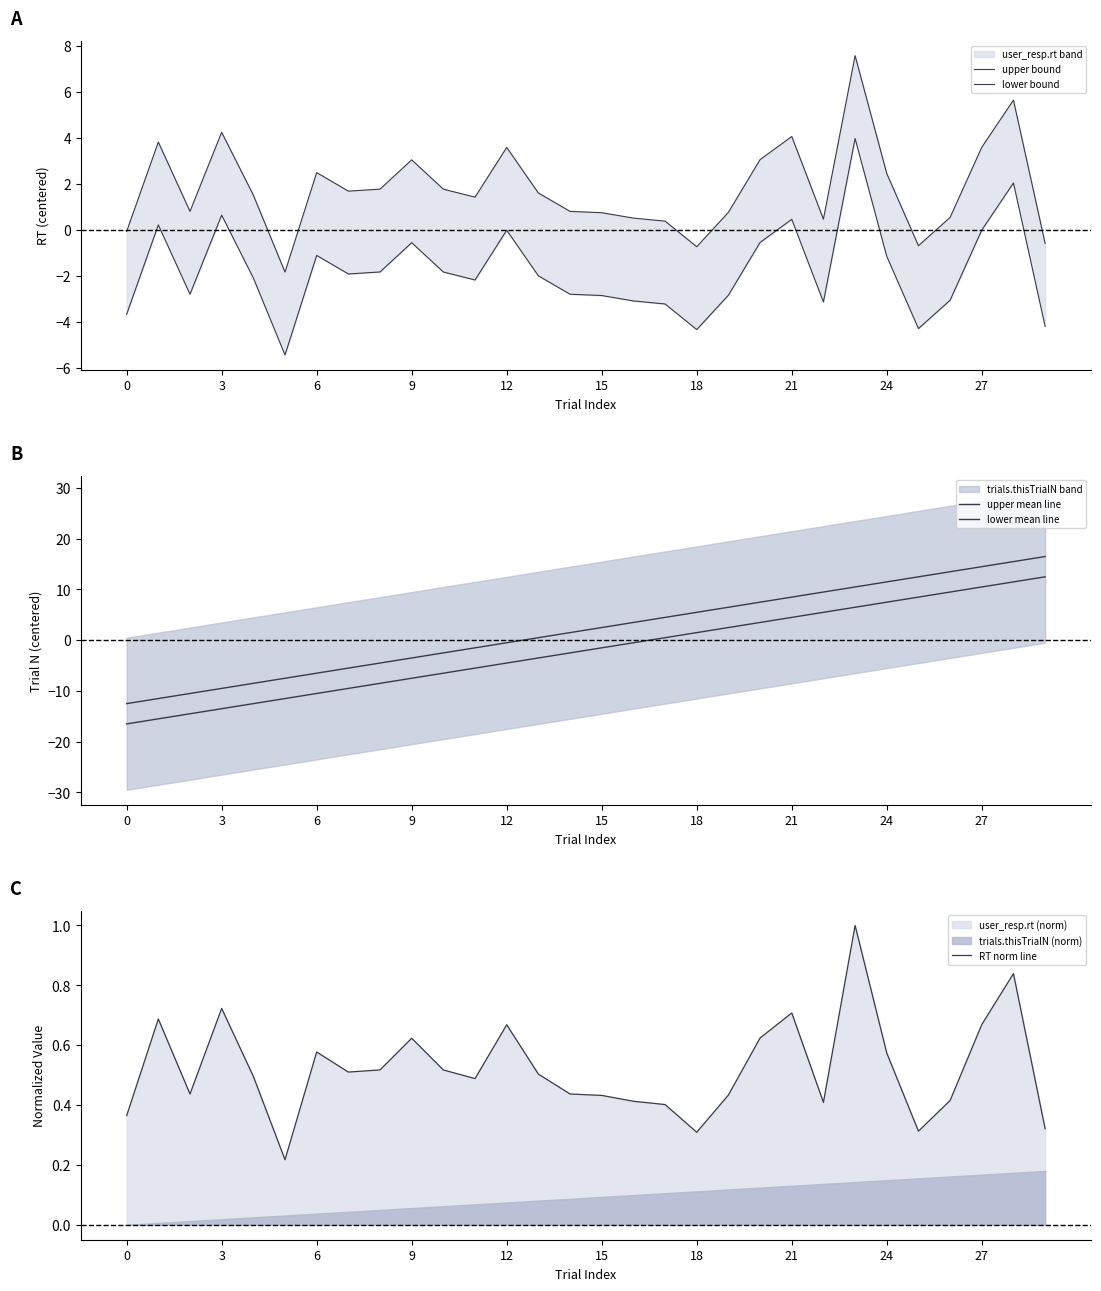

In RT norm line, how many points are lower than both neighbors (excluding endpoints)?

7